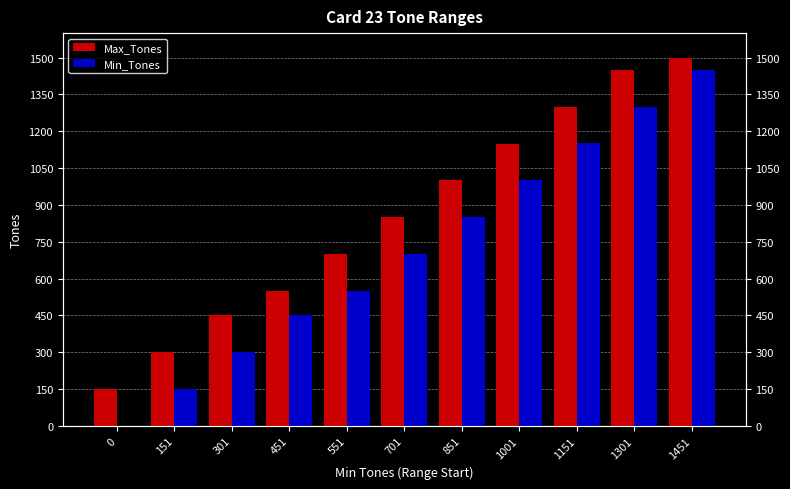

What is the difference between the Min_Tones values at 1451 and 451?

1000